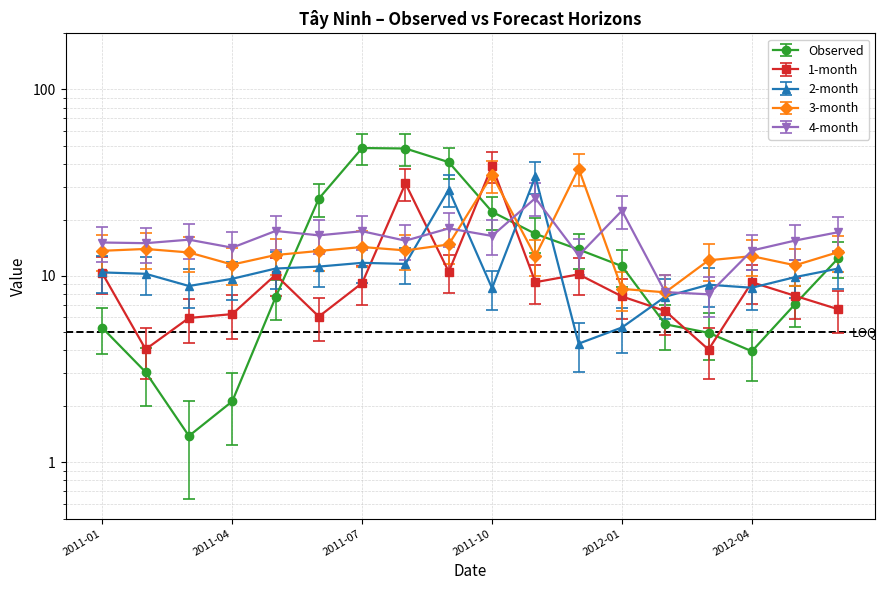

Reading right to left, list all the values displayed in this chart.

Observed: 12.5	7.1	3.9	5.0	5.5	11.3	13.9	16.8	22.1	40.8	48.2	48.5	26.0	7.7	2.1	1.4	3.0	5.3
1-month: 6.6	7.8	9.3	4.0	6.5	7.8	10.2	9.3	38.8	10.5	31.3	9.2	6.1	10.1	6.2	6.0	4.0	10.3
2-month: 11.0	9.9	8.6	9.0	7.7	5.3	4.3	34.2	8.6	29.0	11.6	11.8	11.2	11.0	9.7	8.8	10.3	10.4
3-month: 13.4	11.4	12.8	12.1	8.2	8.5	37.7	12.7	34.8	14.7	13.7	14.3	13.6	12.9	11.5	13.4	14.0	13.6
4-month: 17.2	15.5	13.7	8.0	8.2	22.4	12.9	26.1	16.4	18.0	15.5	17.4	16.5	17.4	14.2	15.6	15.0	15.1